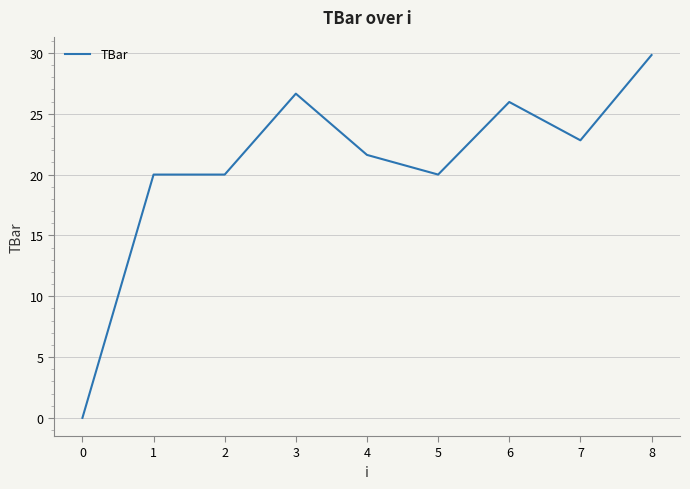

Reading left to right, extract all data points from this chart.

0=0.0	1=20.0	2=20.0	3=26.7	4=21.6	5=20.0	6=26.0	7=22.8	8=29.8